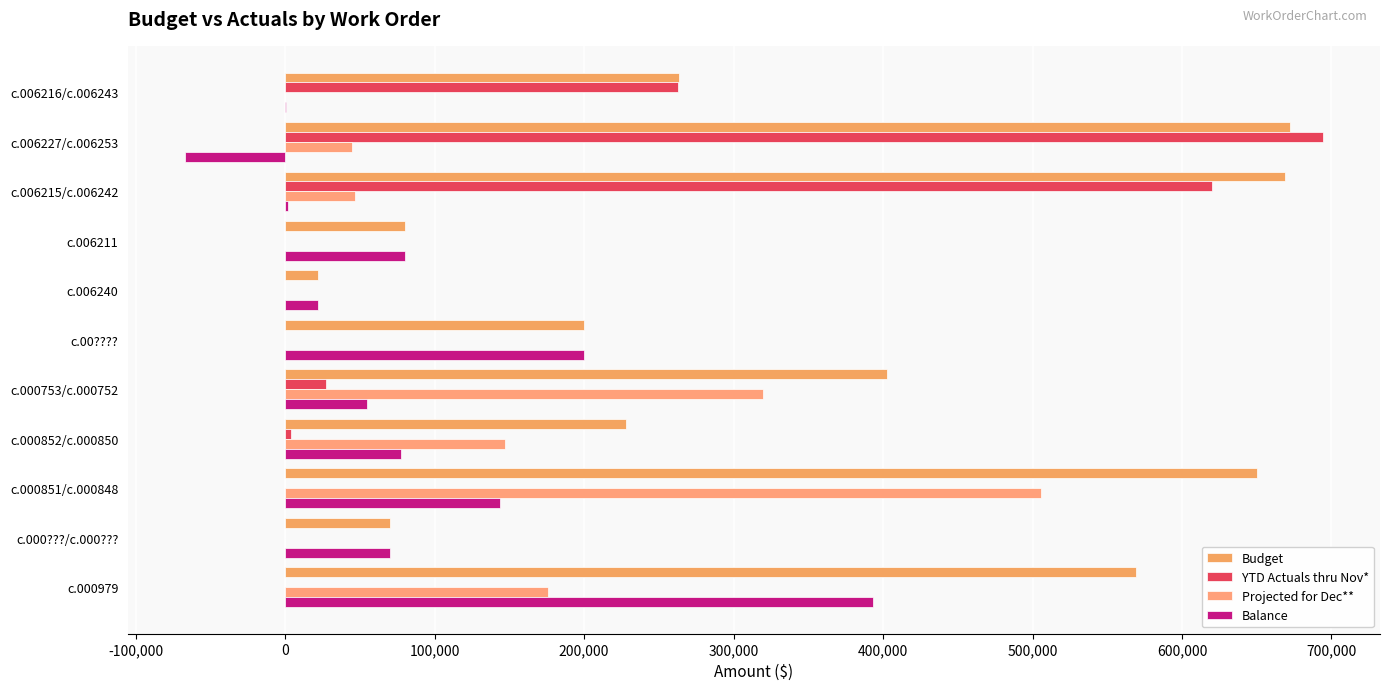

Count the number of data series in this chart.

4